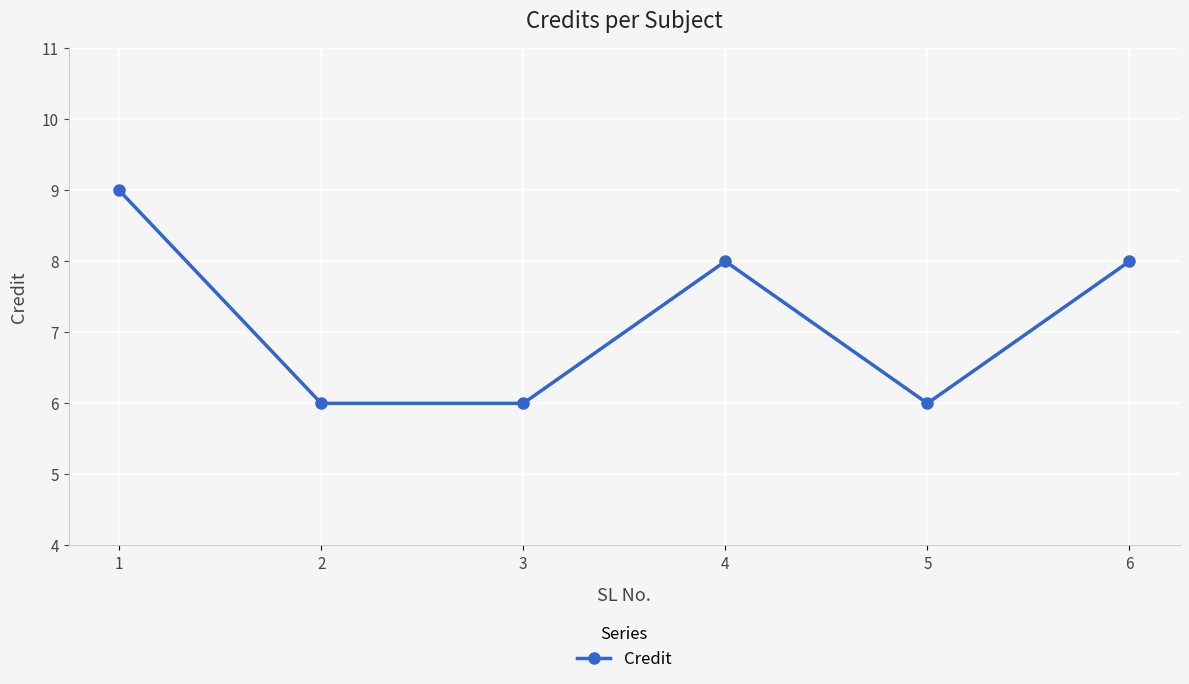

What is the difference between the second highest and minimum values?

2